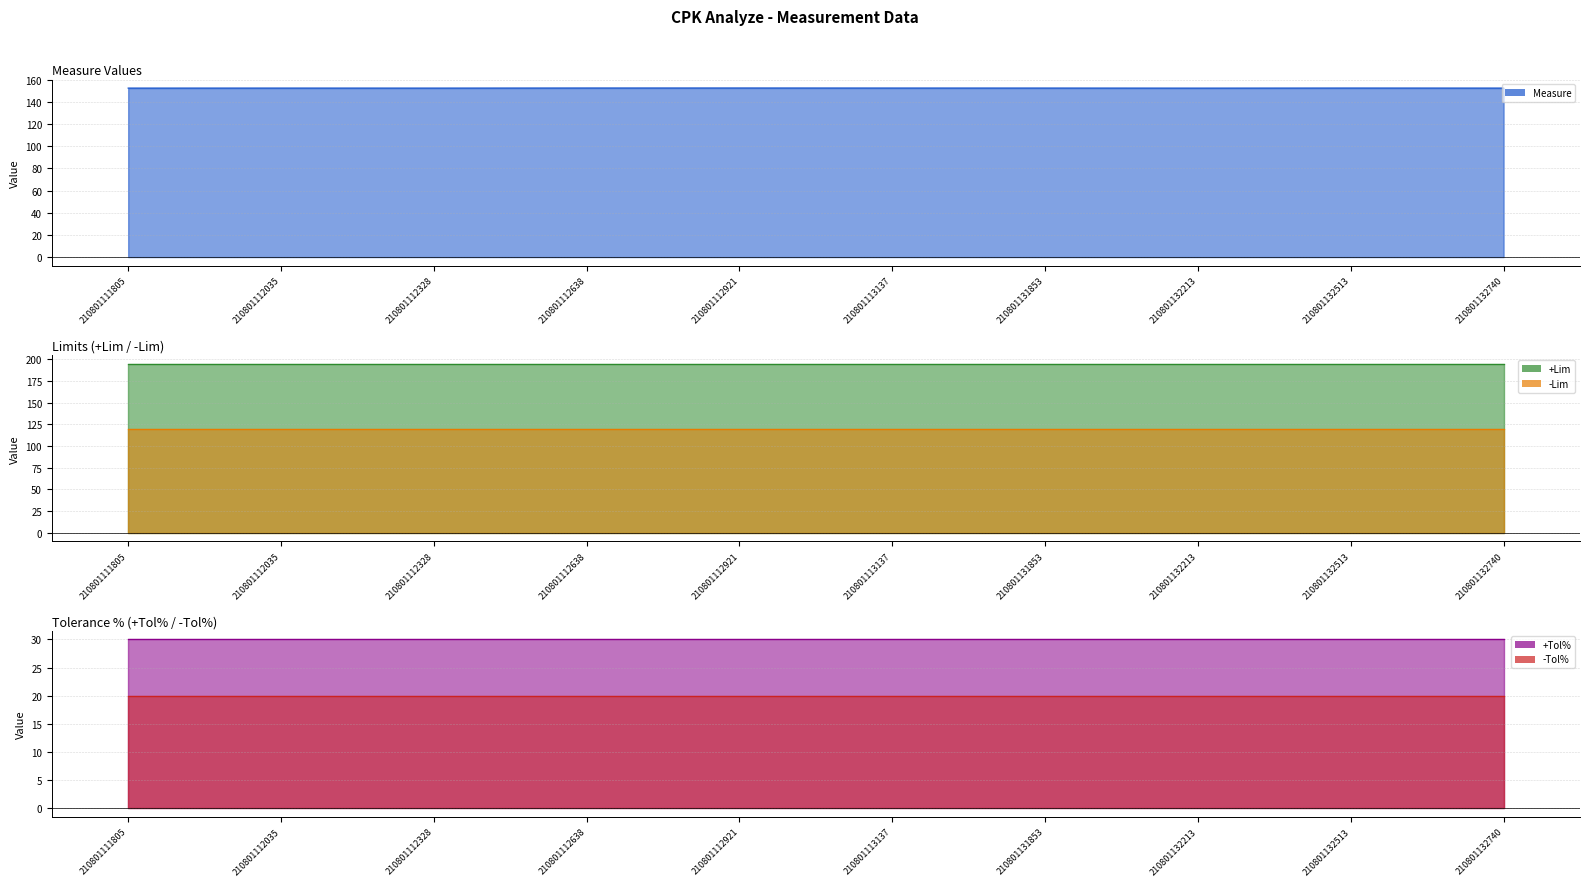

Rank the series by their maximum value, from highest to lowest.

+Lim line, Measure line, -Lim line, +Tol% line, -Tol% line